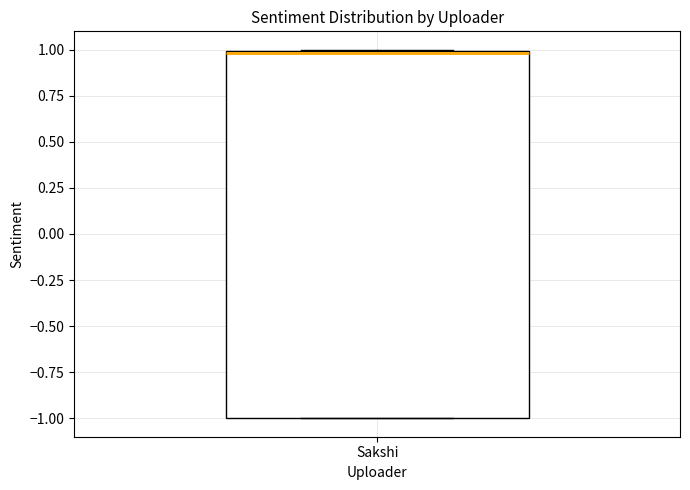

Transcribe this box plot: give where the median line is, the range the box spans, and where the two whiskers end, as read against the y-axis. The values are not printed on the chart, so give them approximately, as read against the axis.

median 1 (just below the box's upper edge), box -1 to 1, whiskers -1 to 1